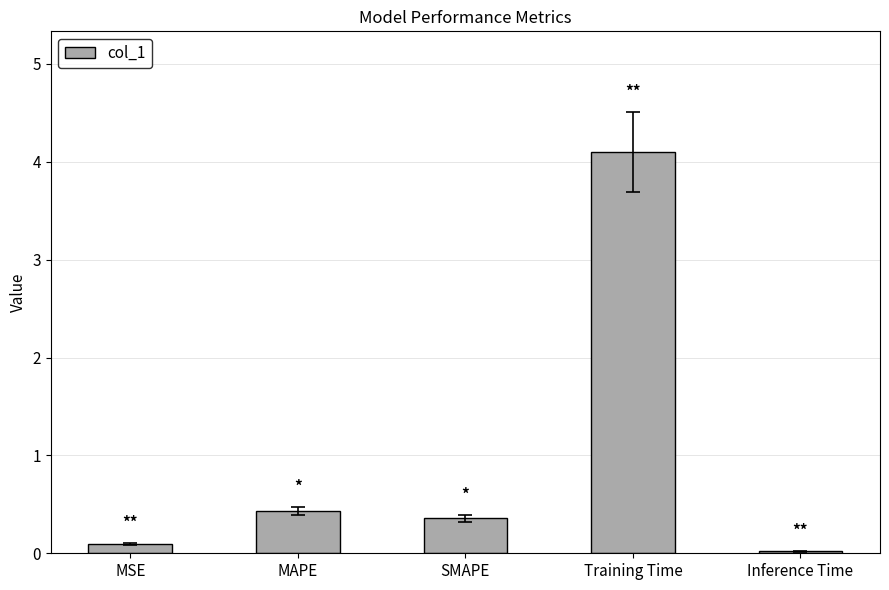

Read the value at SMAPE.

0.4